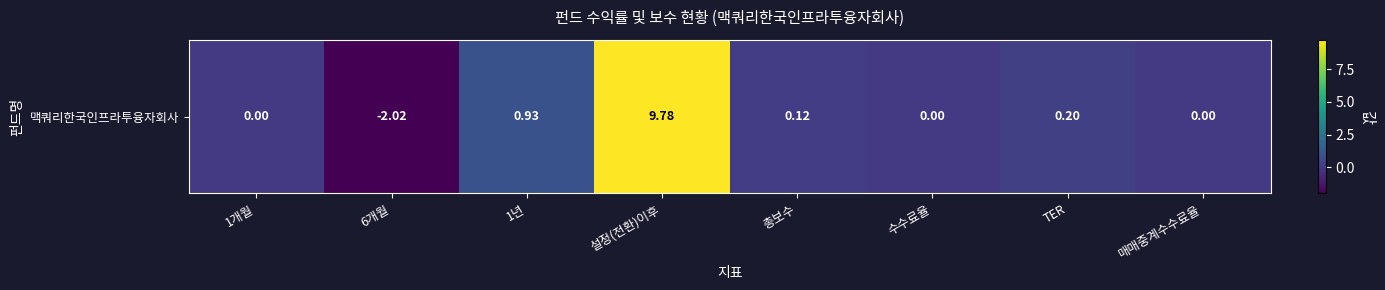

True or false: the data shows 0.2 at TER.

True